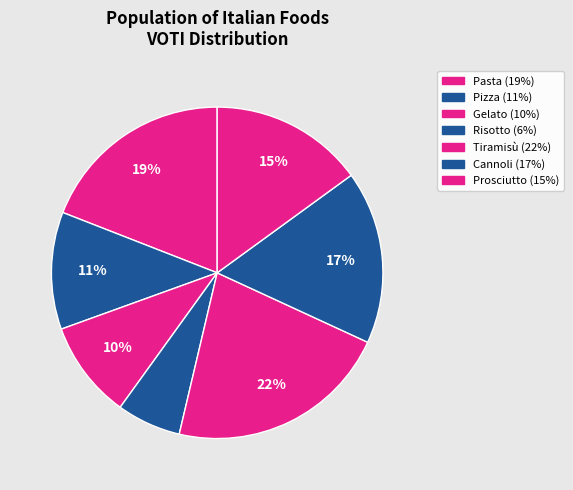

Is it true that Pasta is 12% of the pie?

False